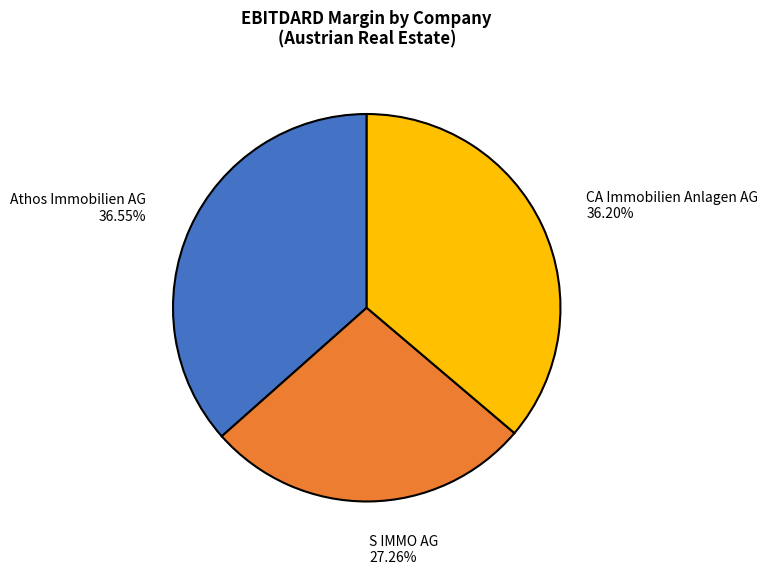

Is there any slice that represents more than half of the pie?

No